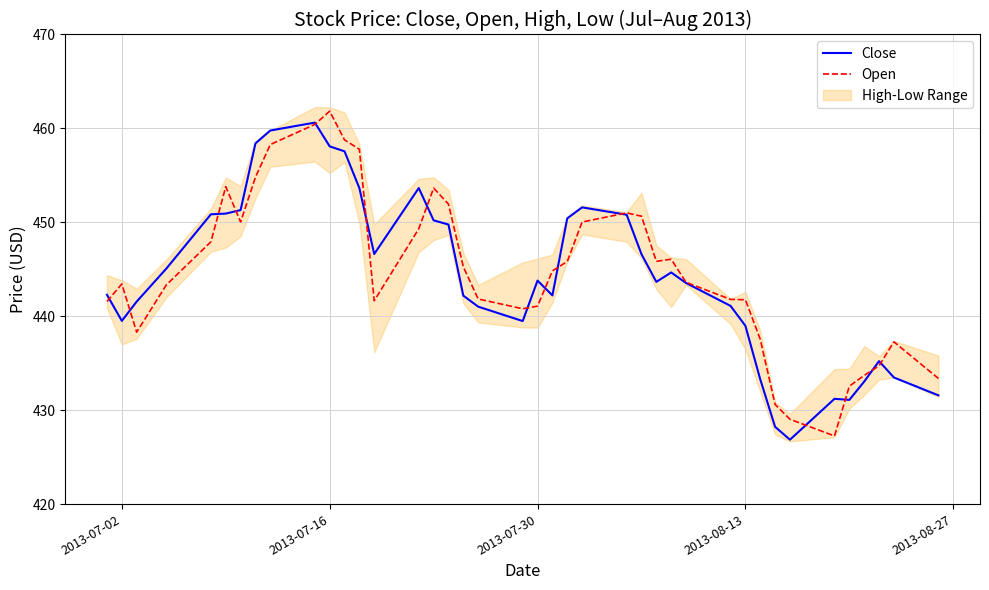

Which category has the highest value in the Open series?

2013-07-16